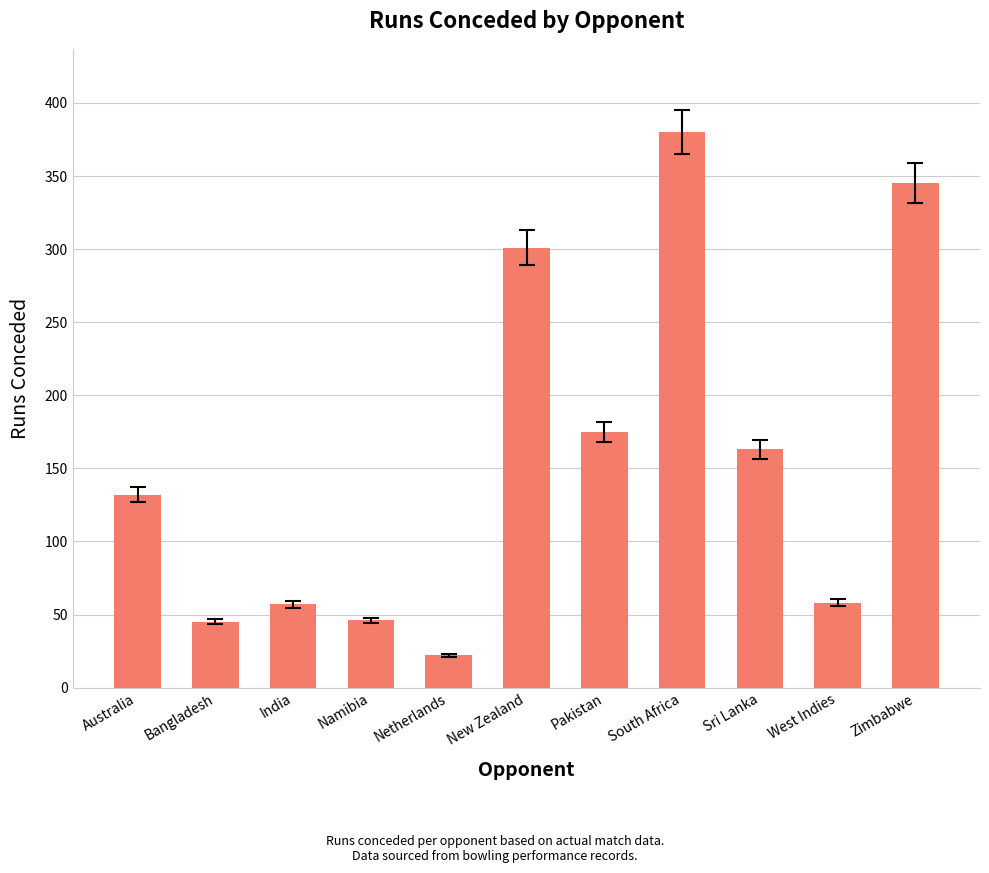

True or false: the data shows 380 at South Africa.

True